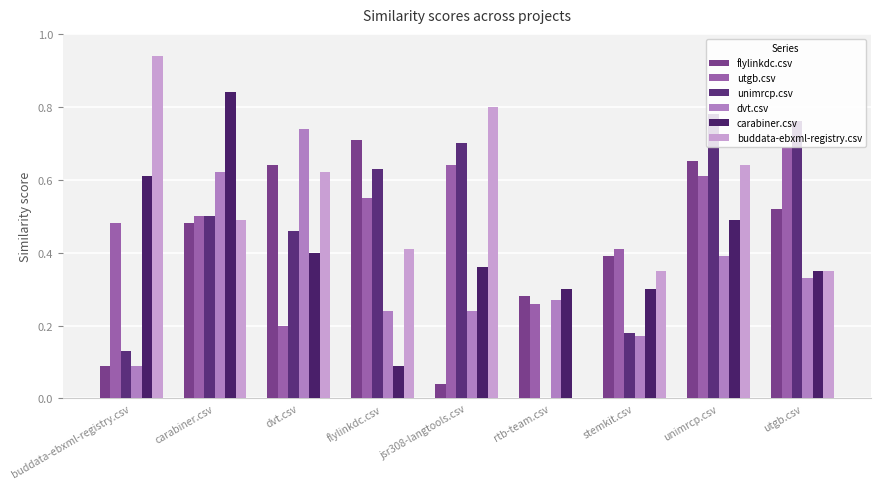

What value does the dvt.csv series have at jsr308-langtools.csv?

0.2